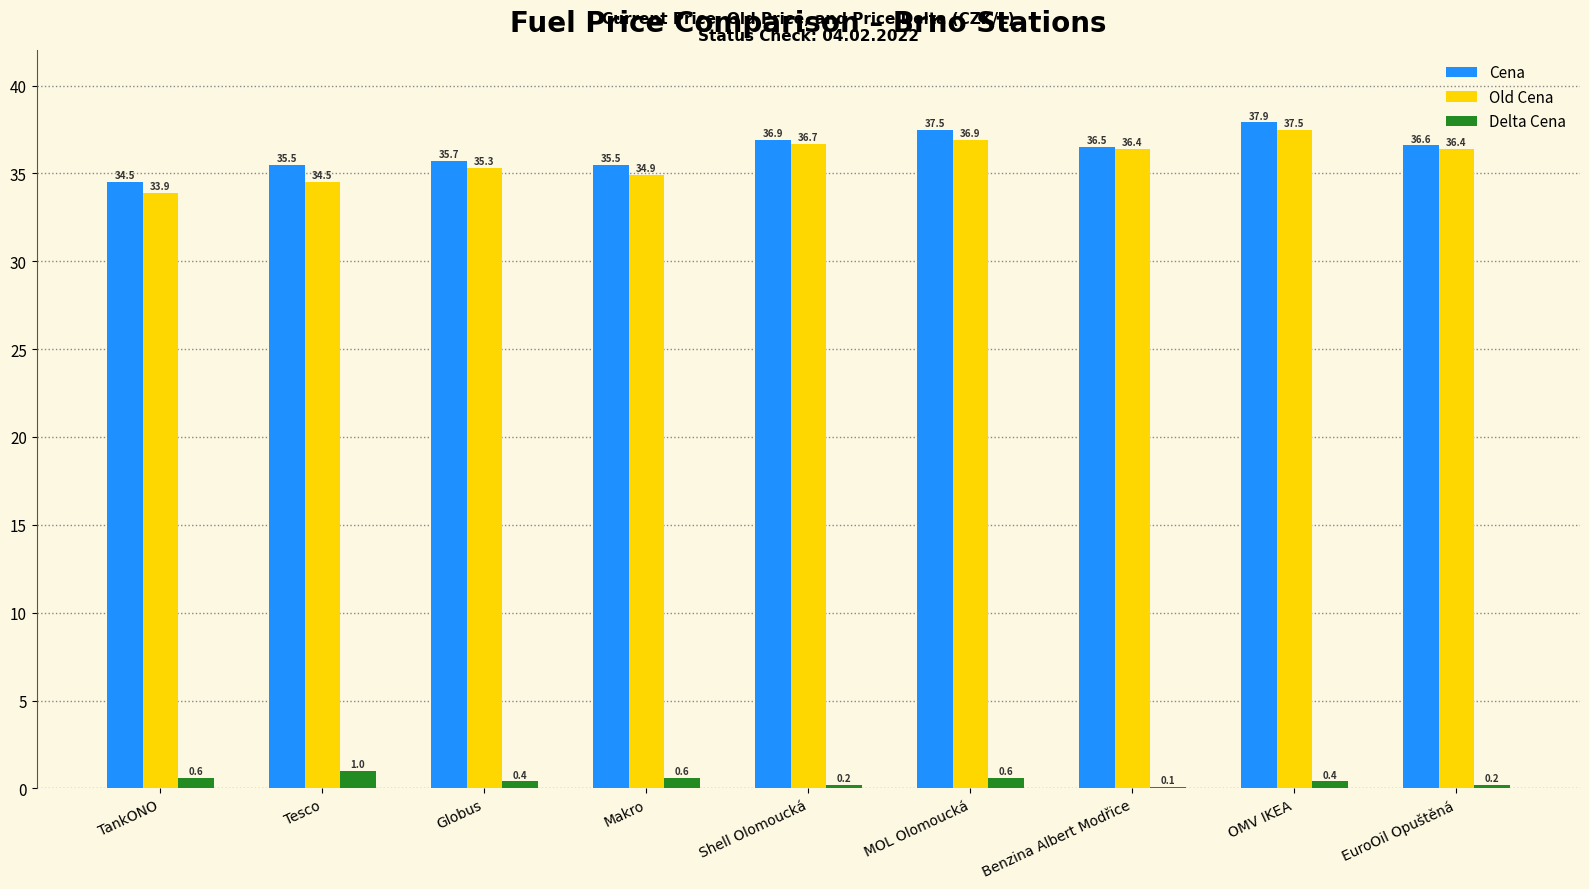

At which label does Old Cena reach its peak?

OMV IKEA